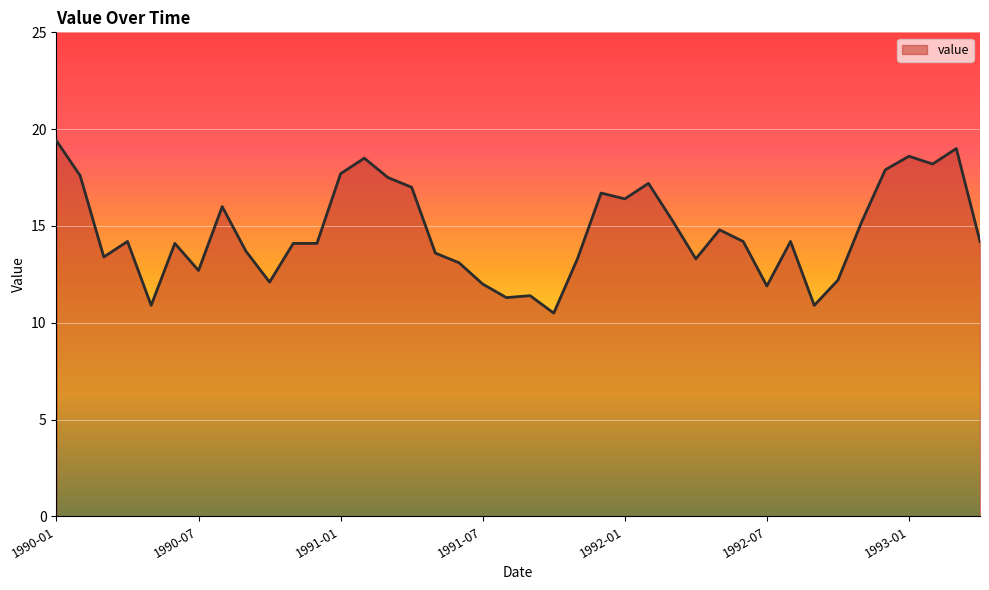

What is the difference between the maximum and second lowest values?

8.5